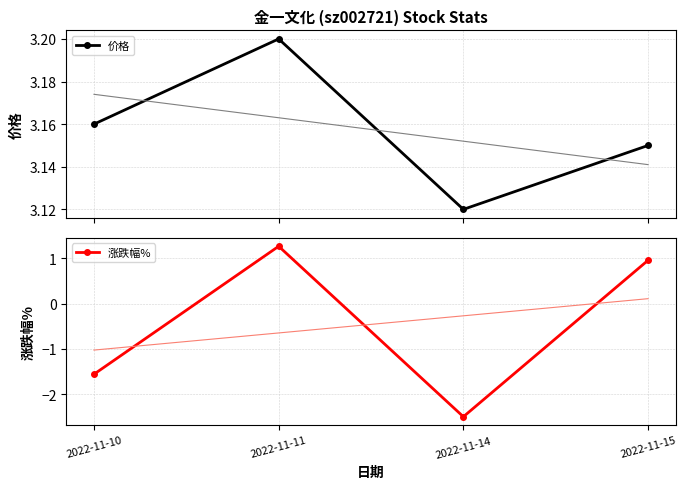

True or false: 涨跌幅% and 价格 intersect in this chart.

False